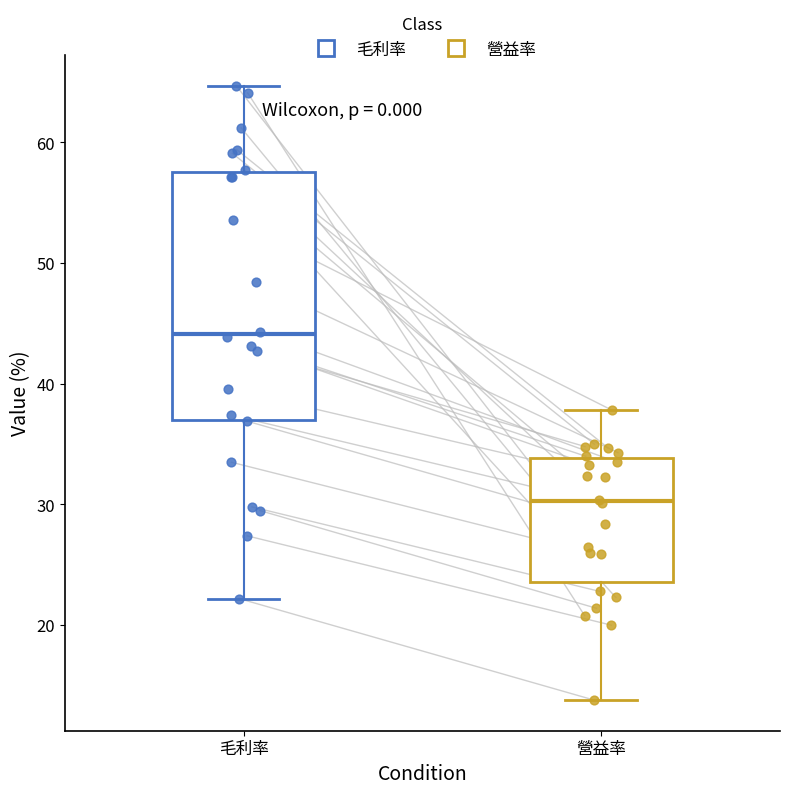

Reading left to right, read every box against the y-axis: the position of its median line, the range the box covers, and the ends of its whiskers. The values are not printed on the chart, so give them approximately, as read against the axis.

毛利率: median 44, box 37 to 58, whiskers 22 to 65
營益率: median 30, box 24 to 34, whiskers 14 to 38